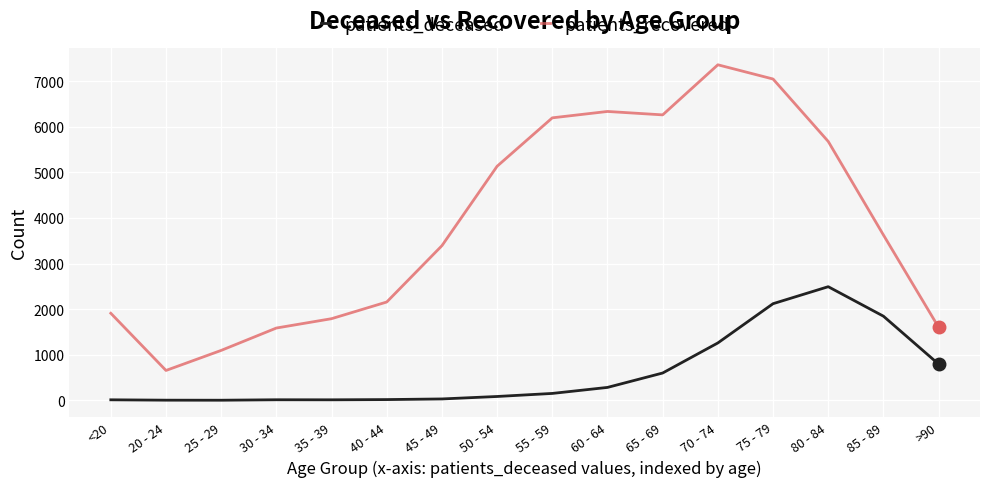

True or false: patients_deceased and patients_recovered intersect in this chart.

False